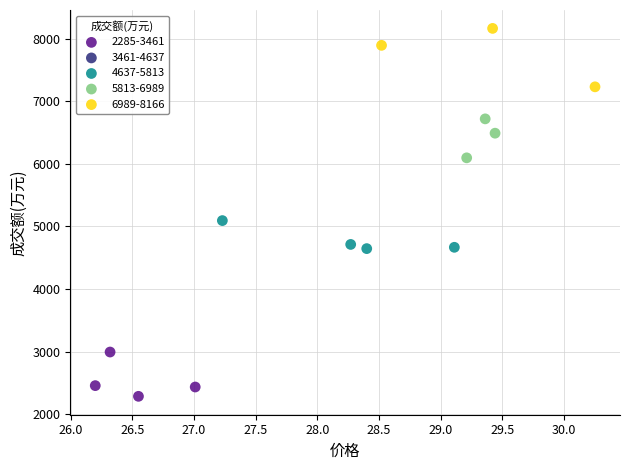

Which series contains the highest Y value?

6989-8166